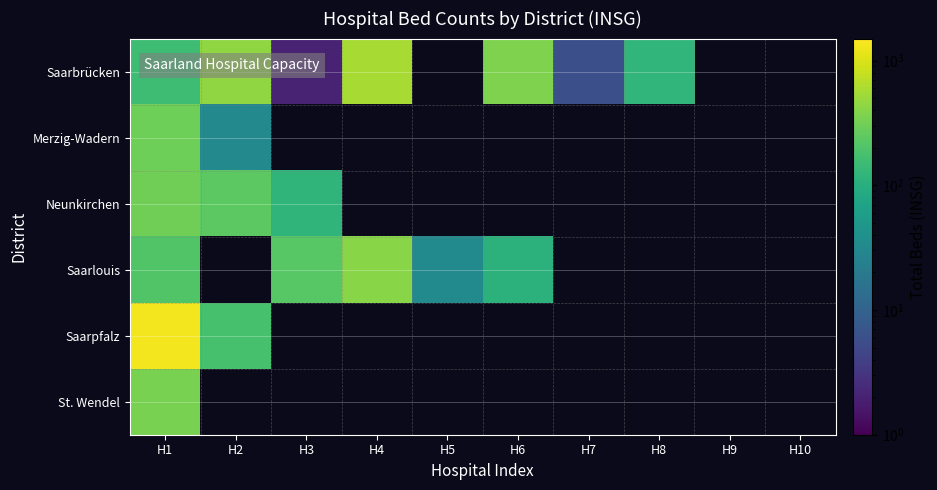

List the labels in order of Saarpfalz value, largest first.

H1, H2, H3, H4, H5, H6, H7, H8, H9, H10